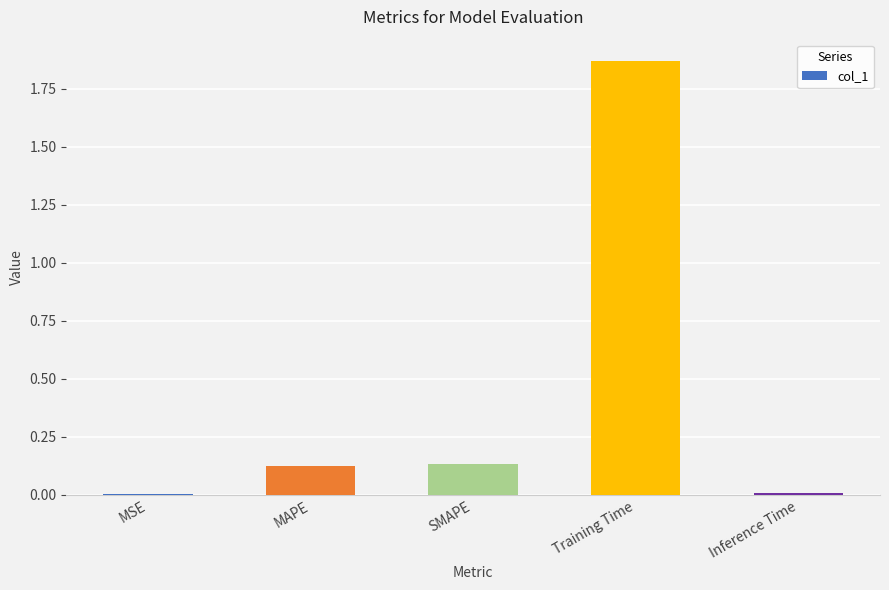

What is the sum of all values?

2.1